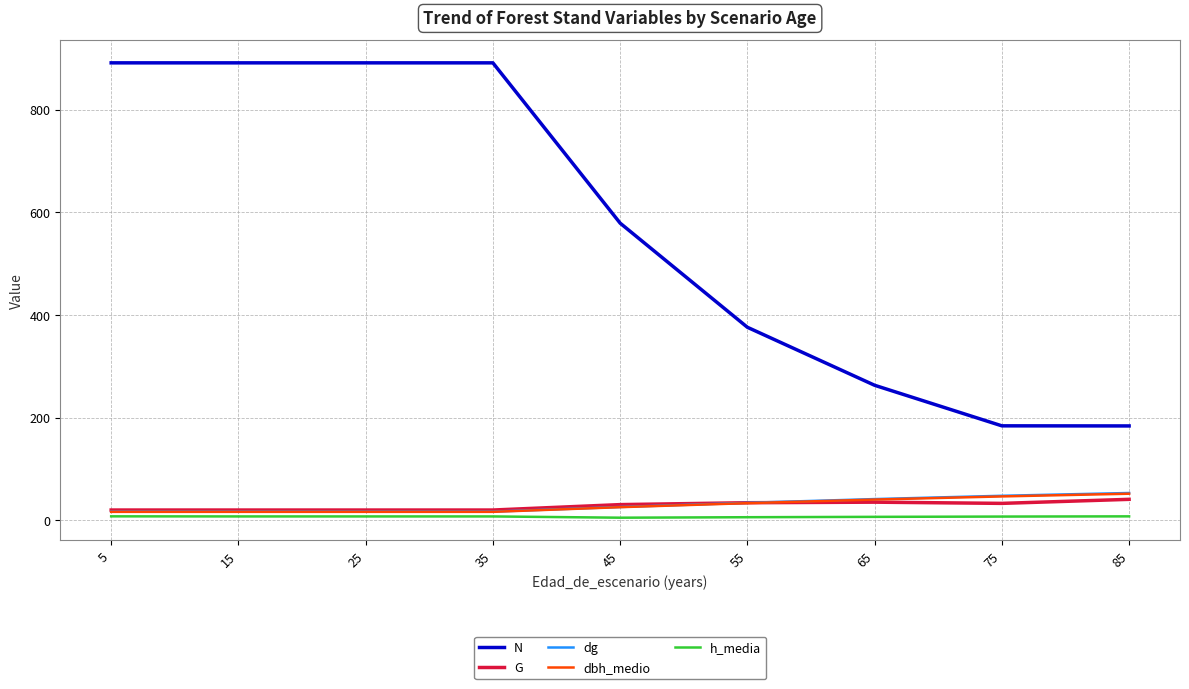

True or false: N and dbh_medio intersect in this chart.

False